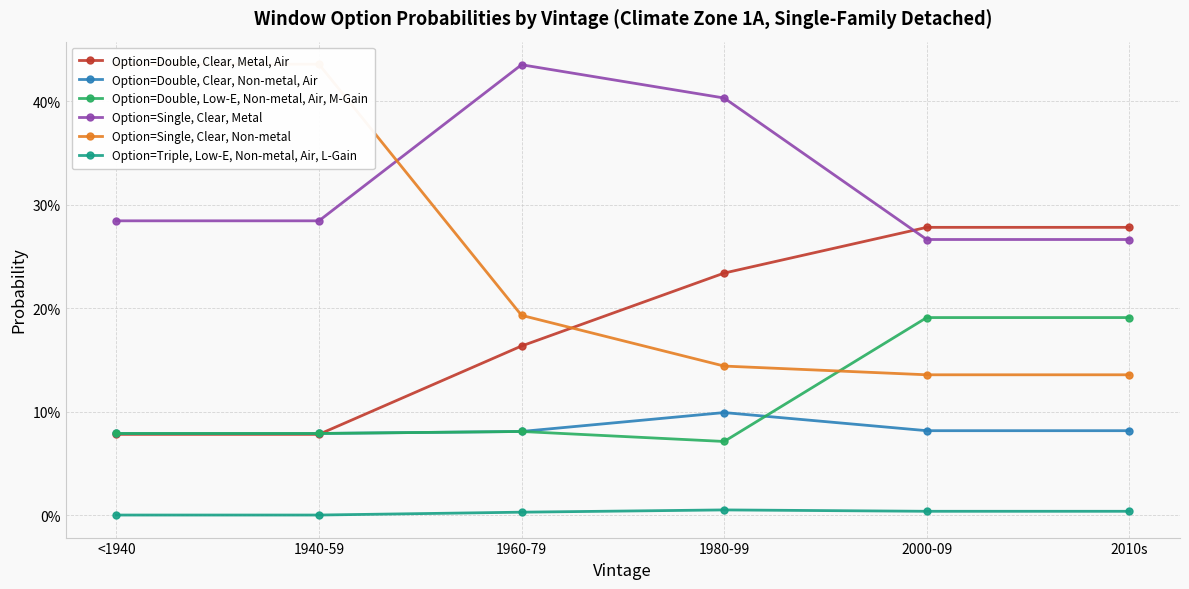

The Option=Single, Clear, Non-metal series shows 0.2 at 1960-79. True or false?

True